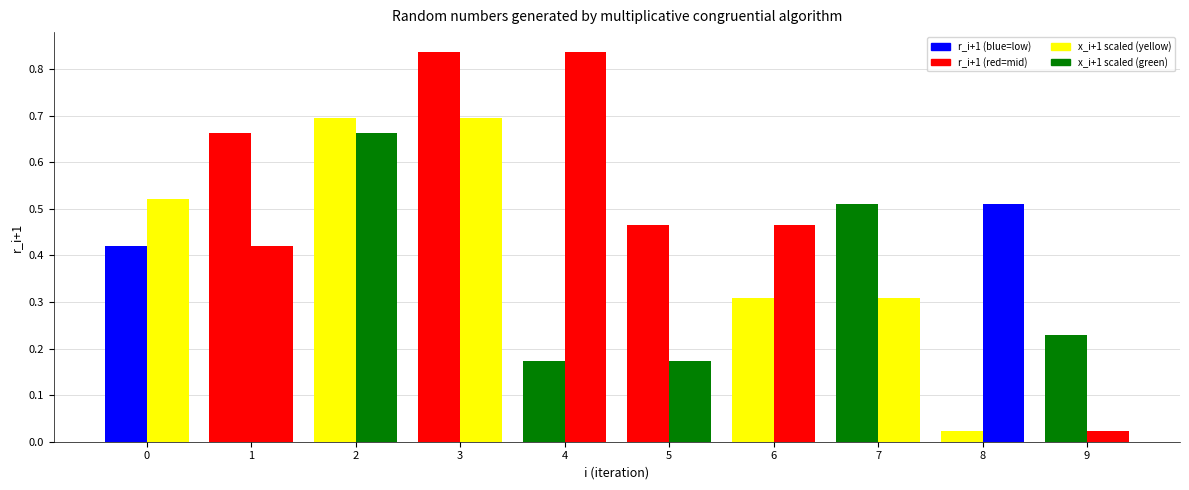

What is the difference between the highest and lowest values at 8?

0.5